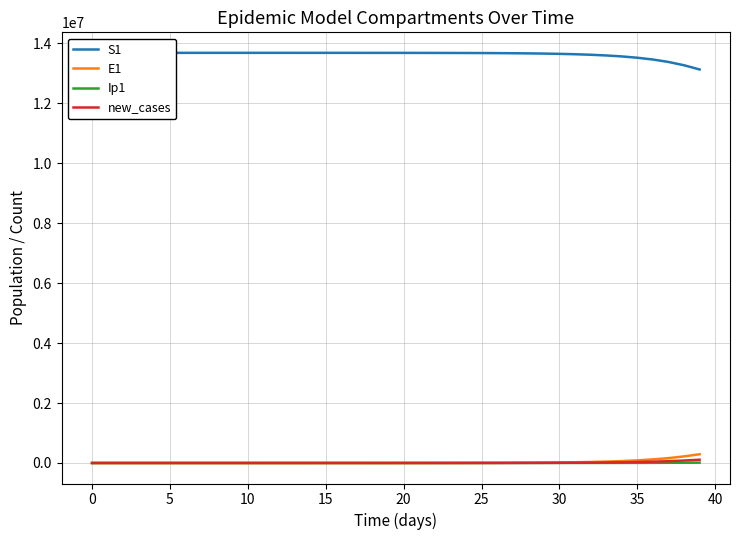

Which series changed the most between 15 and 28?

S1